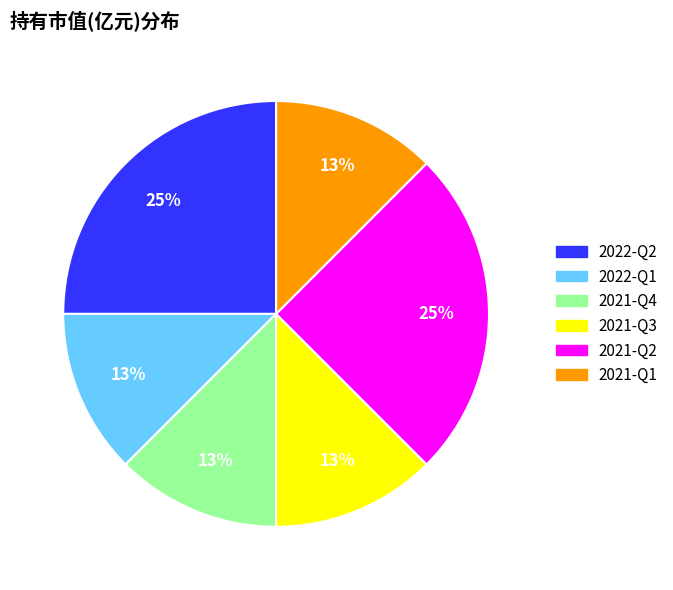

The 2021-Q4 slice represents 19% of the pie. True or false?

False